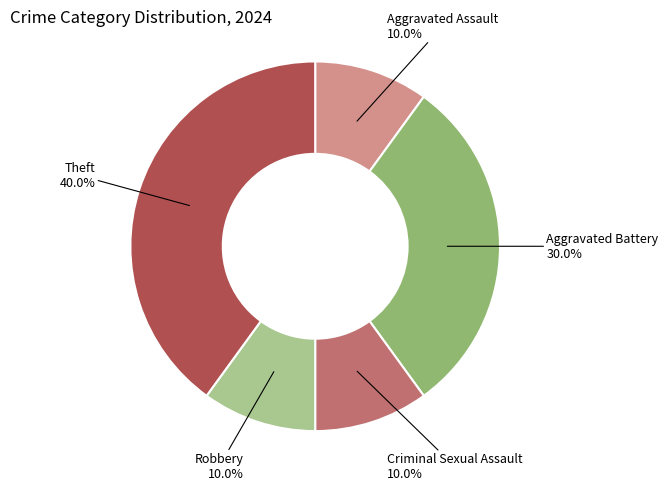

Is there any slice that represents more than half of the pie?

No